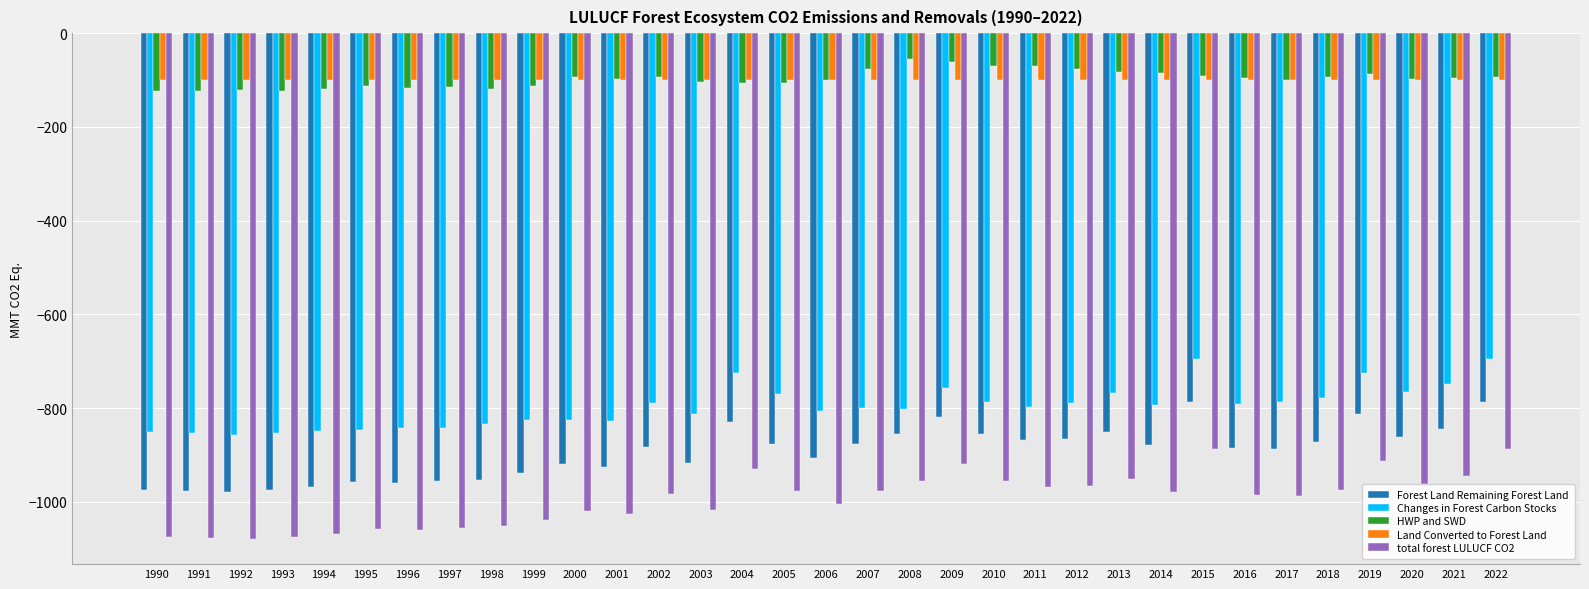

What is the maximum value for total forest LULUCF CO2?

-887.2